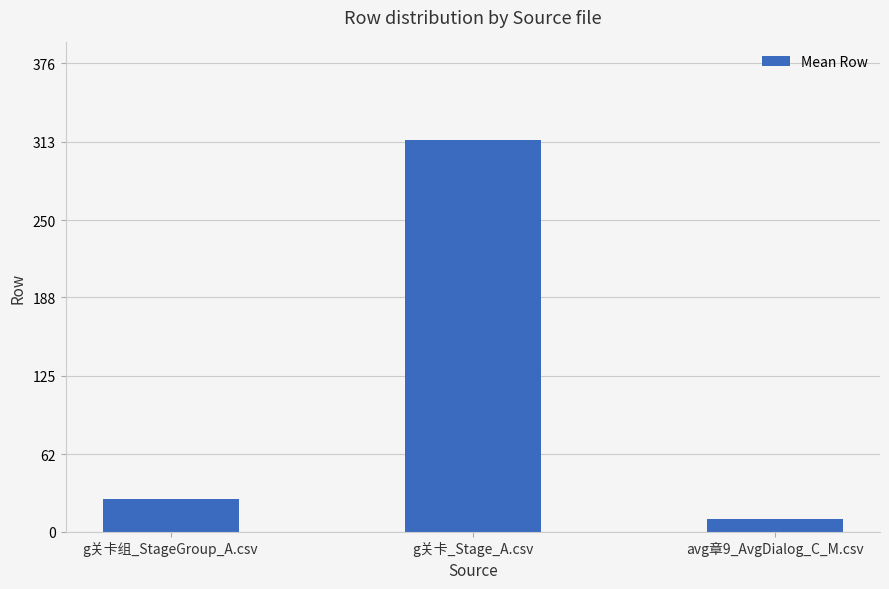

What is the value of the 1st bar from the left?

26